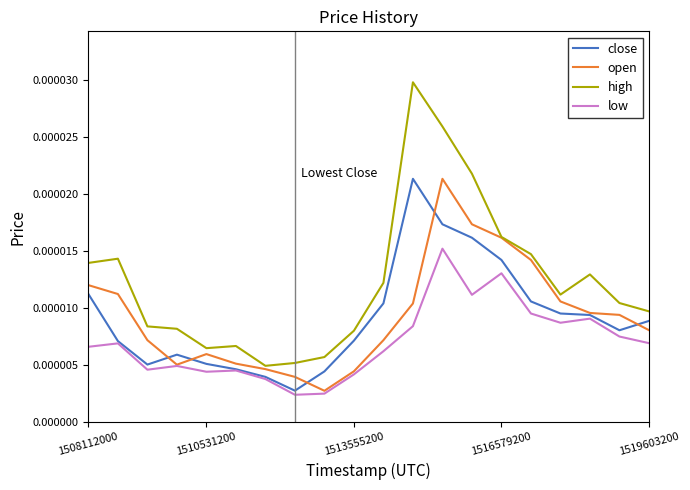

Which series has the largest range (max minus min)?

high